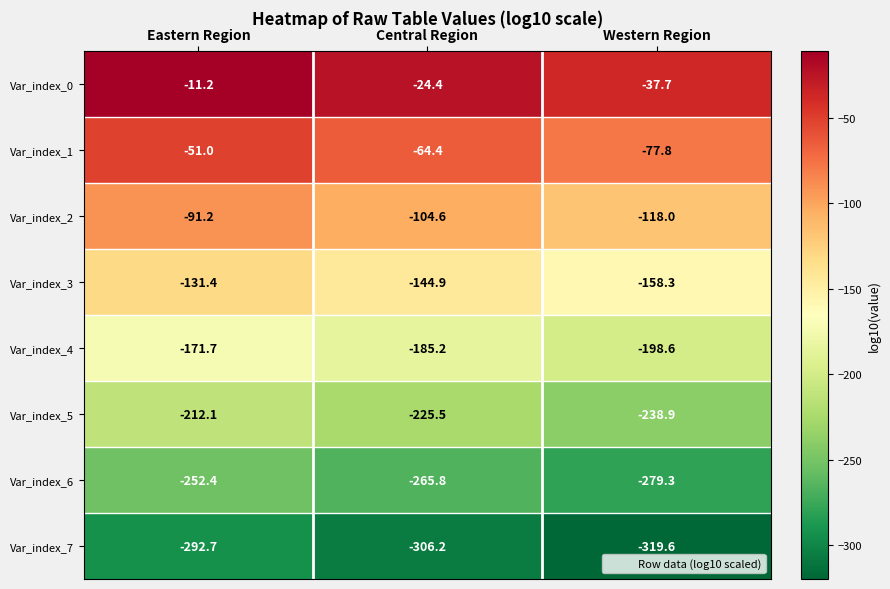

Reading left to right, what are all the values shown in this chart?

Var_index_0: -11.2	-24.4	-37.7
Var_index_1: -51.0	-64.4	-77.8
Var_index_2: -91.2	-104.6	-118.0
Var_index_3: -131.4	-144.9	-158.3
Var_index_4: -171.7	-185.2	-198.6
Var_index_5: -212.1	-225.5	-238.9
Var_index_6: -252.4	-265.8	-279.3
Var_index_7: -292.7	-306.2	-319.6